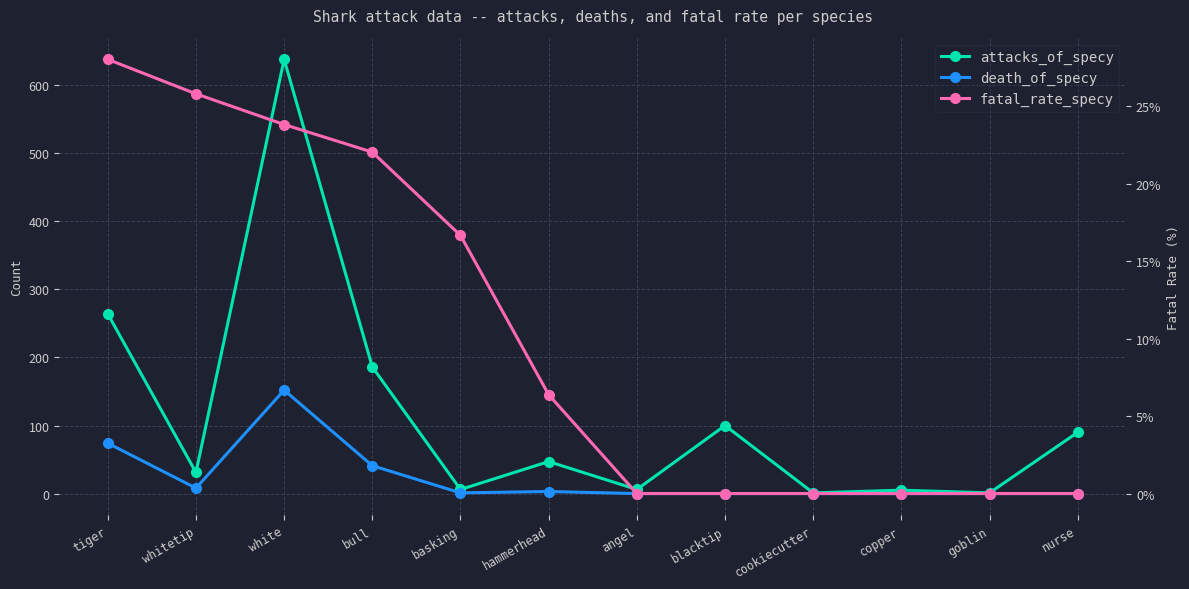

The value of death_of_specy at blacktip is -66.4. True or false?

False